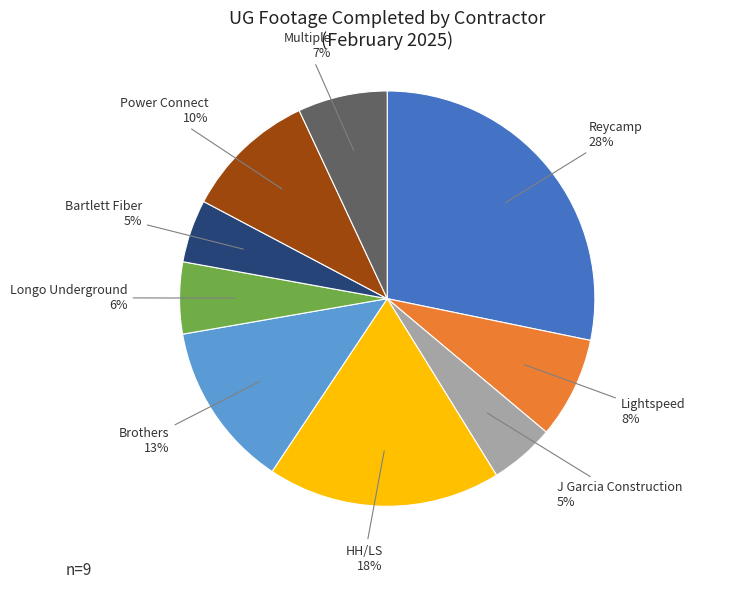

Does any single category account for the majority?

No